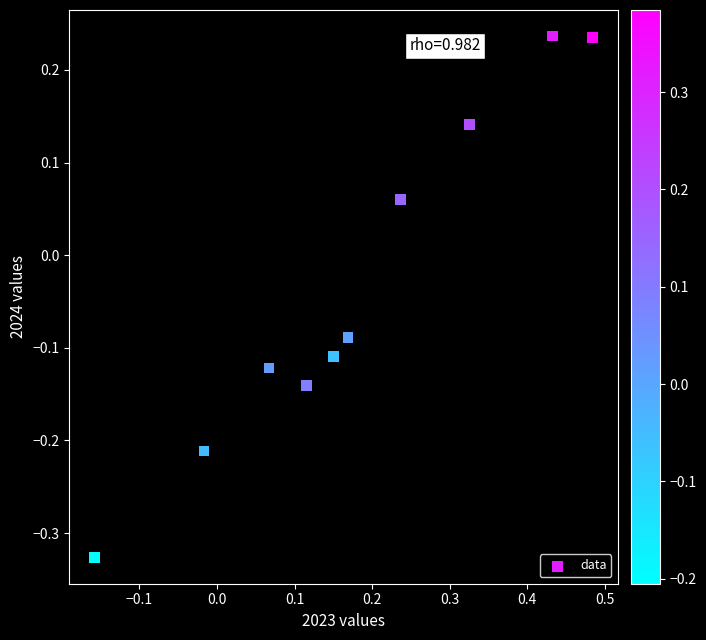

What is the range of X values (max minus min)?

0.6